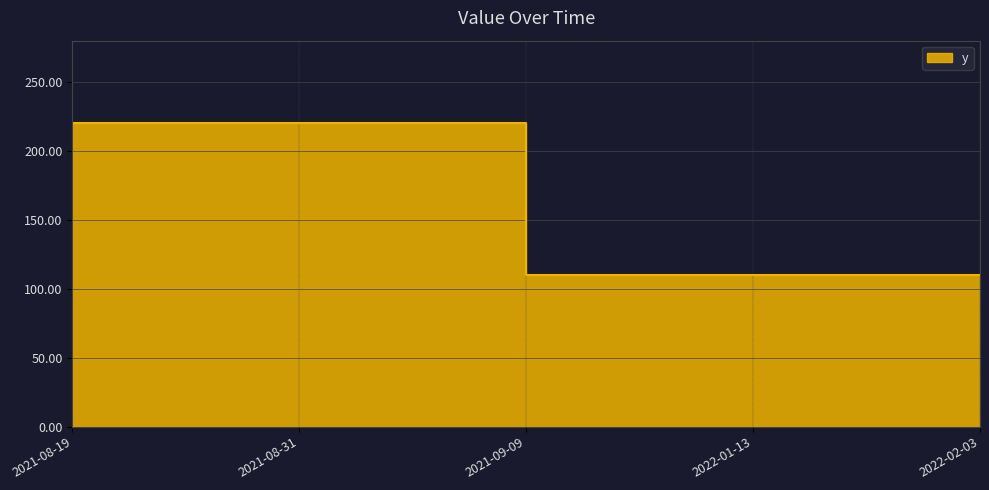

Reading left to right, list all the values displayed in this chart.

2021-08-19=220	2021-08-31=220	2021-09-09=110	2022-01-13=110	2022-02-03=110